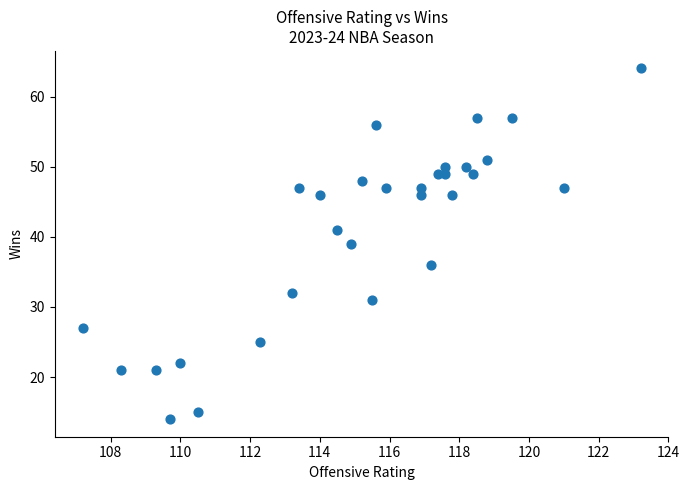

What is the range of Y values (max minus min)?

50